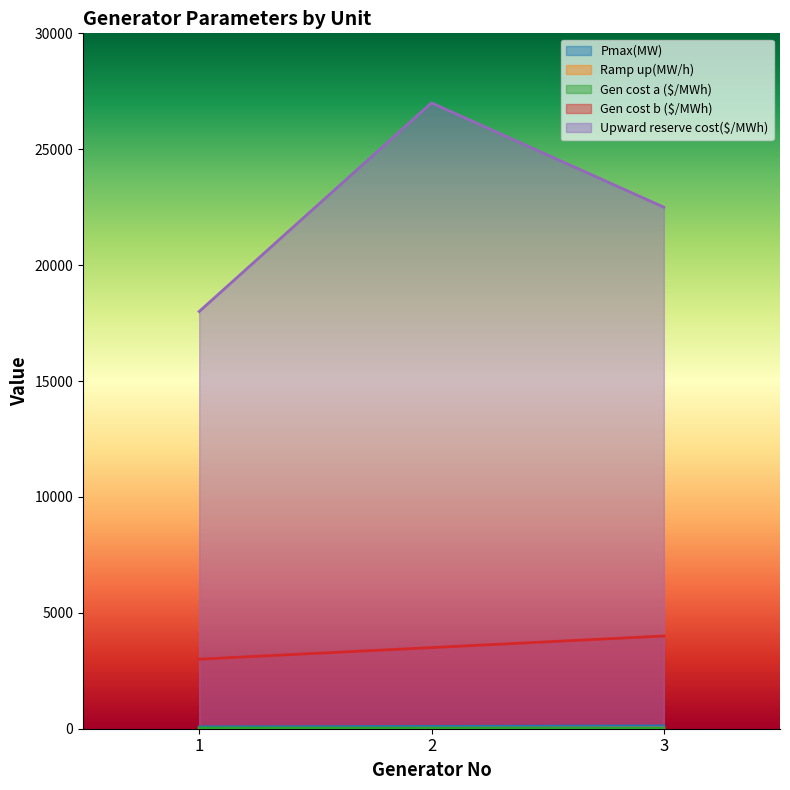

The value of Gen cost b ($/MWh) at 2 is 3500. True or false?

True